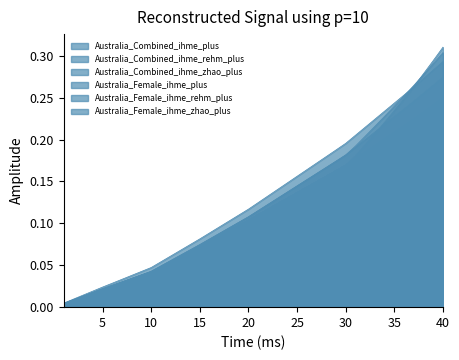

Reading left to right, what are all the values shown in this chart?

Australia_Combined_ihme_plus: 0.0	0.0	0.0	0.0	0.0	0.0	0.0	0.0	0.0	0.0	0.0	0.1	0.1	0.1	0.1	0.1	0.1	0.1	0.1	0.1	0.1	0.1	0.1	0.1	0.1	0.2	0.2	0.2	0.2	0.2	0.2	0.2	0.2	0.2	0.2	0.2	0.2	0.3	0.3	0.3
Australia_Combined_ihme_rehm_plus: 0.0	0.0	0.0	0.0	0.0	0.0	0.0	0.0	0.0	0.0	0.0	0.1	0.1	0.1	0.1	0.1	0.1	0.1	0.1	0.1	0.1	0.1	0.1	0.1	0.1	0.2	0.2	0.2	0.2	0.2	0.2	0.2	0.2	0.2	0.2	0.3	0.3	0.3	0.3	0.3
Australia_Combined_ihme_zhao_plus: 0.0	0.0	0.0	0.0	0.0	0.0	0.0	0.0	0.0	0.0	0.1	0.1	0.1	0.1	0.1	0.1	0.1	0.1	0.1	0.1	0.1	0.1	0.1	0.1	0.2	0.2	0.2	0.2	0.2	0.2	0.2	0.2	0.2	0.2	0.2	0.3	0.3	0.3	0.3	0.3
Australia_Female_ihme_plus: 0.0	0.0	0.0	0.0	0.0	0.0	0.0	0.0	0.0	0.0	0.0	0.1	0.1	0.1	0.1	0.1	0.1	0.1	0.1	0.1	0.1	0.1	0.1	0.1	0.1	0.1	0.1	0.2	0.2	0.2	0.2	0.2	0.2	0.2	0.2	0.2	0.2	0.2	0.2	0.2
Australia_Female_ihme_rehm_plus: 0.0	0.0	0.0	0.0	0.0	0.0	0.0	0.0	0.0	0.0	0.0	0.1	0.1	0.1	0.1	0.1	0.1	0.1	0.1	0.1	0.1	0.1	0.1	0.1	0.1	0.1	0.1	0.2	0.2	0.2	0.2	0.2	0.2	0.2	0.2	0.2	0.3	0.3	0.3	0.3
Australia_Female_ihme_zhao_plus: 0.0	0.0	0.0	0.0	0.0	0.0	0.0	0.0	0.0	0.0	0.0	0.1	0.1	0.1	0.1	0.1	0.1	0.1	0.1	0.1	0.1	0.1	0.1	0.1	0.1	0.1	0.1	0.2	0.2	0.2	0.2	0.2	0.2	0.2	0.2	0.2	0.2	0.2	0.2	0.2